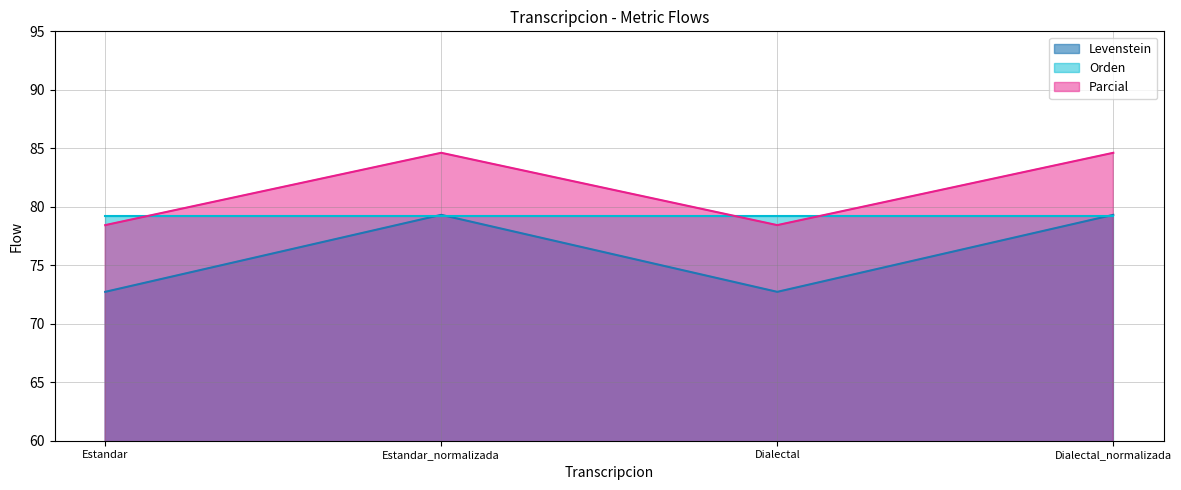

What is the sum of all Levenstein values?

304.1